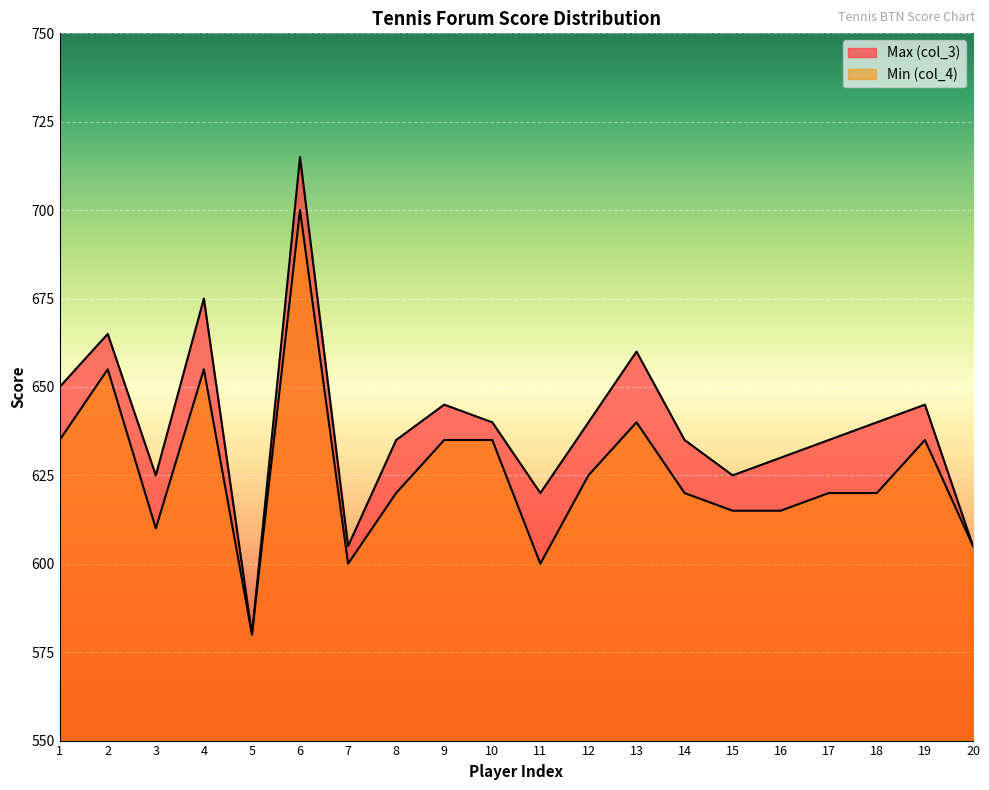

True or false: Min (col_4) has a value of 421 at 6.

False